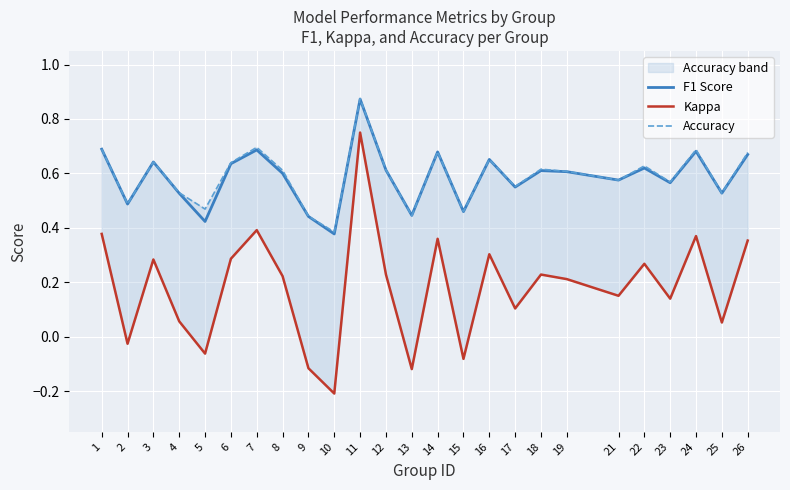

True or false: Accuracy and Kappa cross at least once.

False